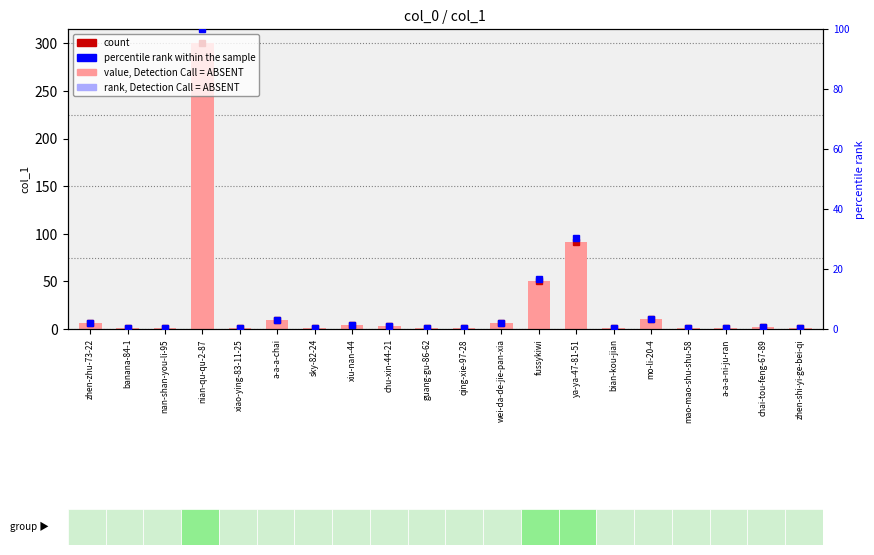

Is the value of rank, Detection Call = ABSENT at mao-mao-shu-shu-58 greater than the value of value, Detection Call = ABSENT at qing-xie-97-28?

No